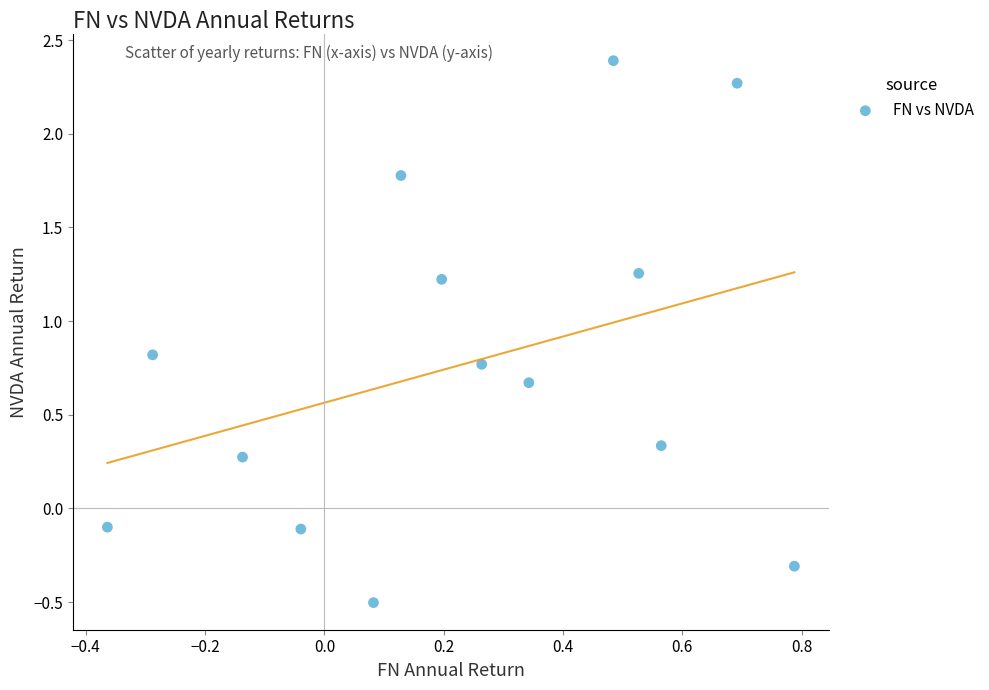

What is the range of Y values (max minus min)?

2.9